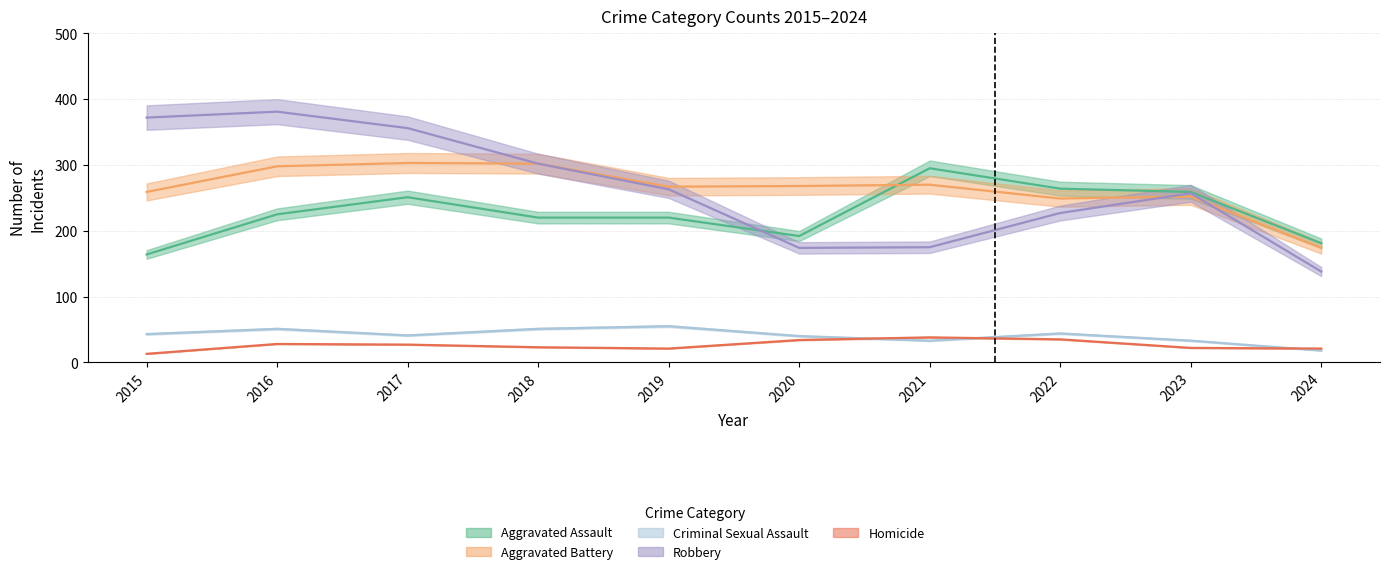

Is the value of Criminal Sexual Assault at 2022 greater than the value of Robbery at 2017?

No